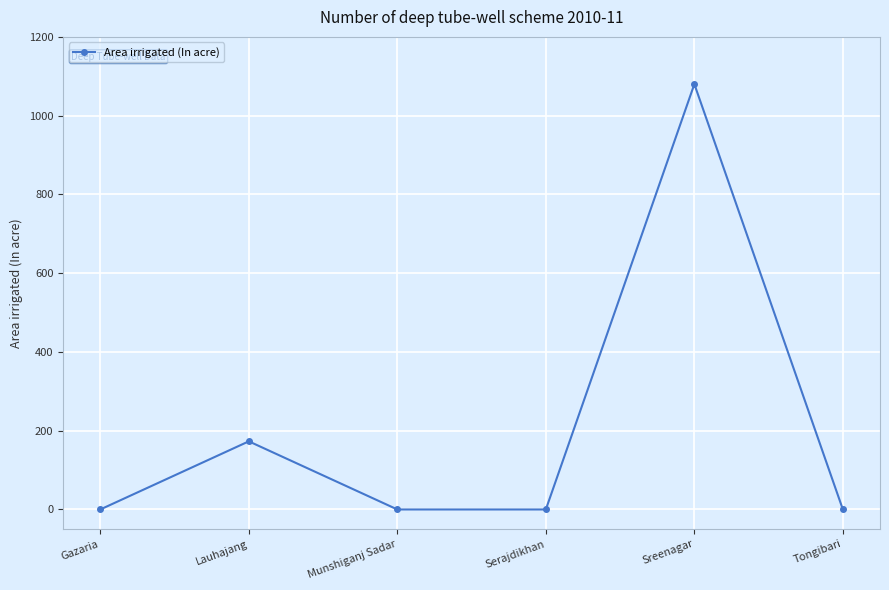

Reading left to right, transcribe all the data shown in this chart.

Gazaria=0	Lauhajang=173	Munshiganj Sadar=0	Serajdikhan=0	Sreenagar=1080	Tongibari=0